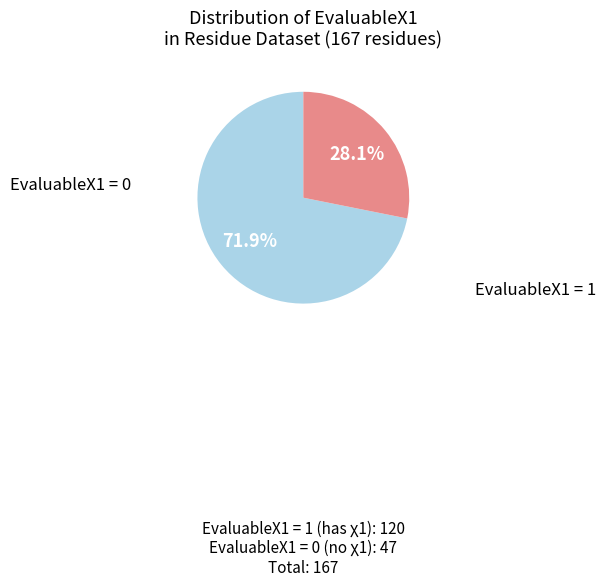

What is the largest slice in the pie chart?

EvaluableX1=1